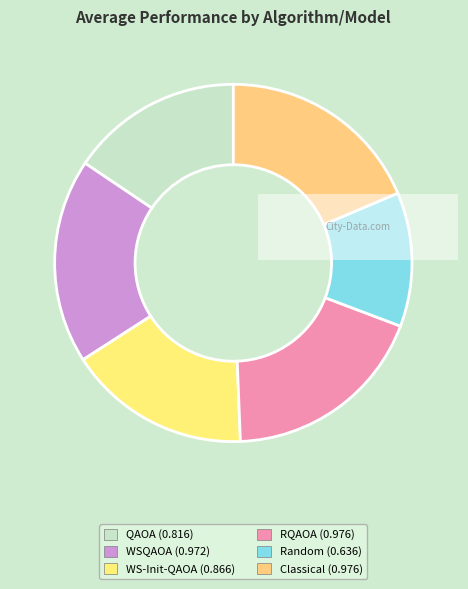

Is the sum of RQAOA and QAOA greater than half?

No